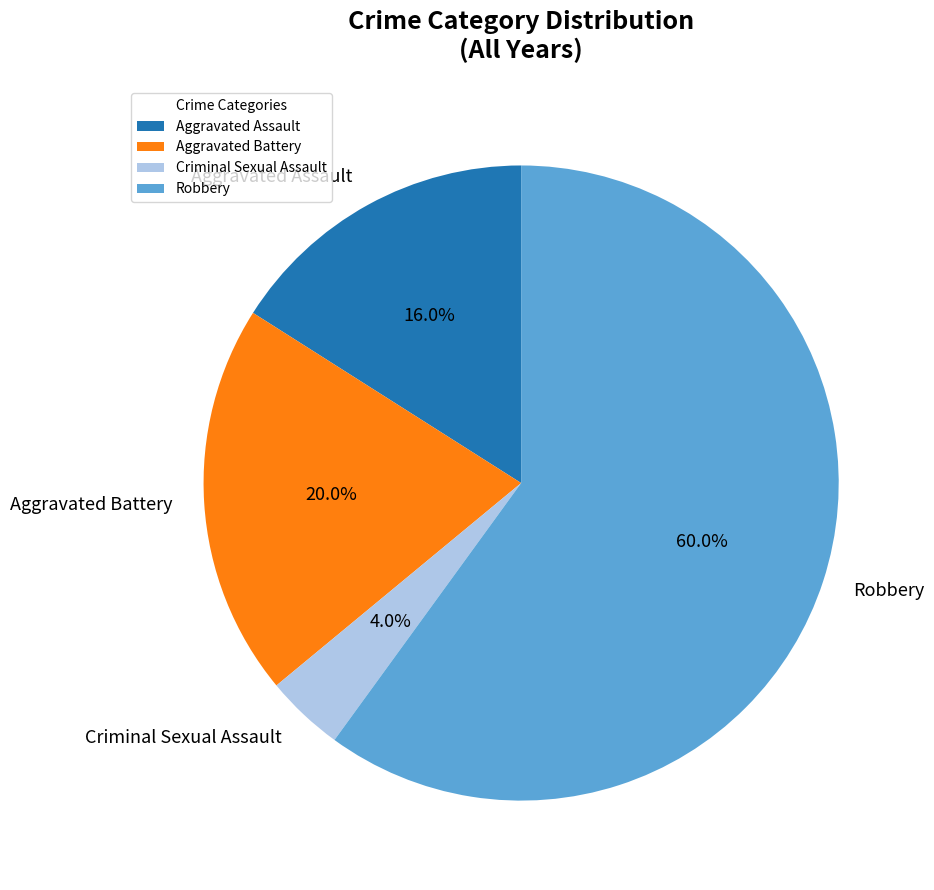

How many segments does this pie chart have?

4